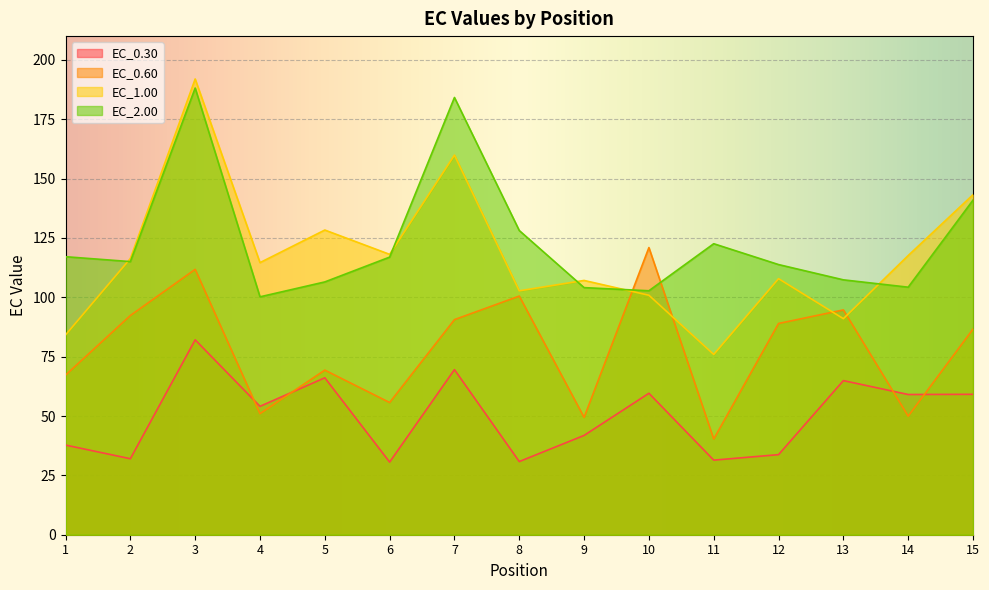

Which has a higher value, 13 or 10?

13